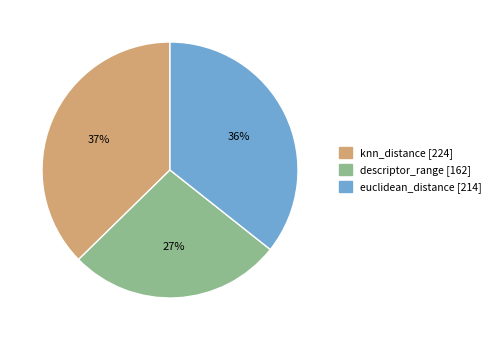

Is euclidean_distance the majority of the pie?

No